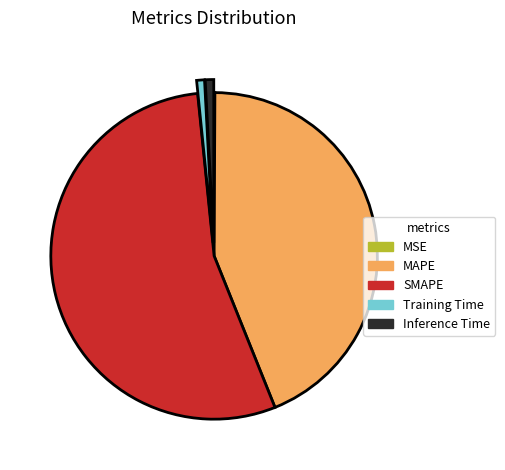

Does MAPE account for over 50% of the chart?

No